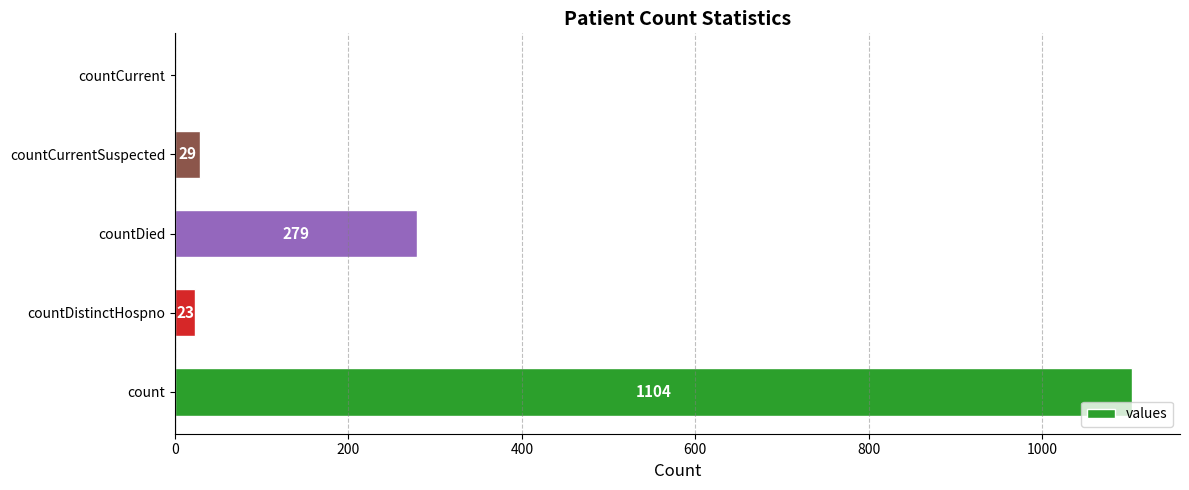

Are the bars horizontal?

Yes